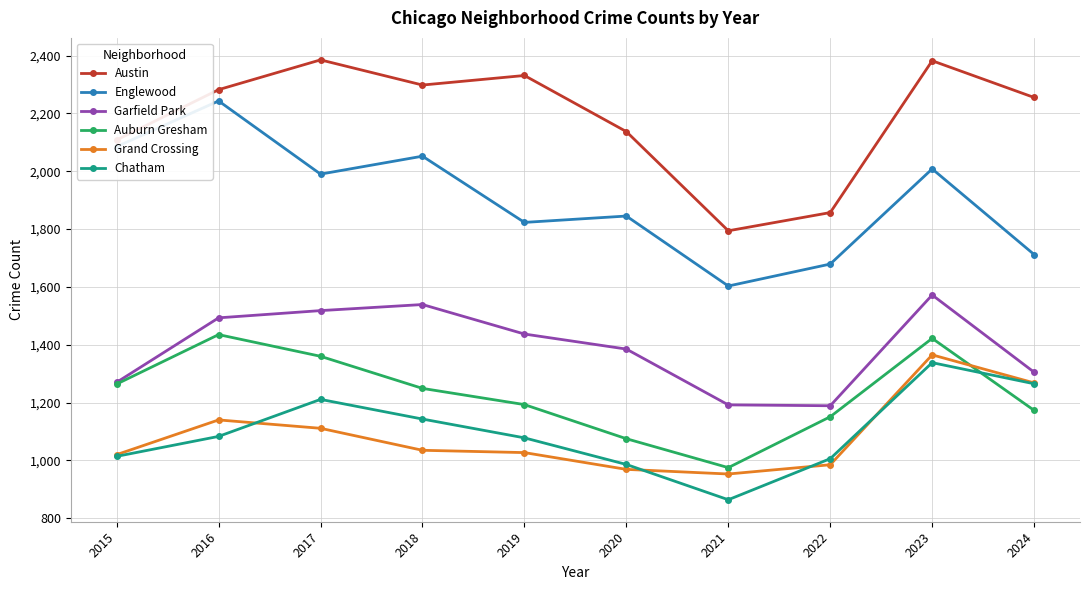

The value of Garfield Park at 2016 is 1493. True or false?

True